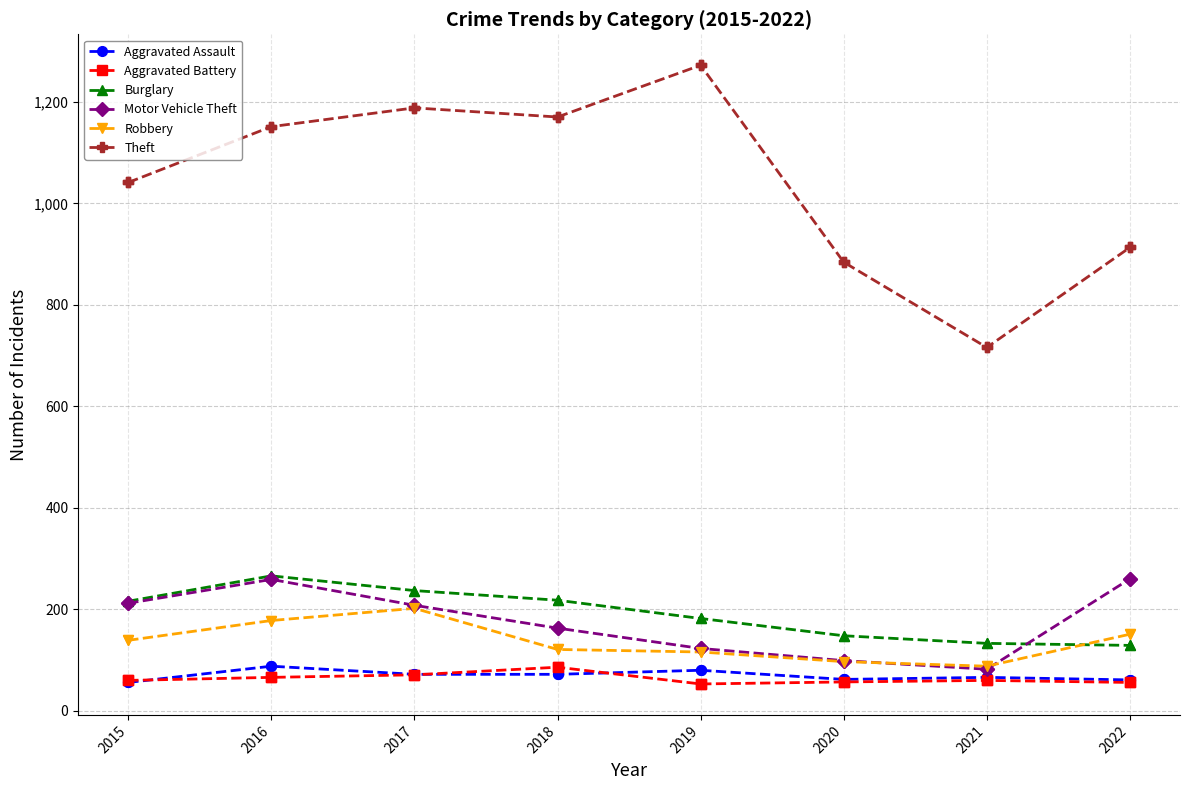

What is the spread (max minus min) of values at 2022?

857